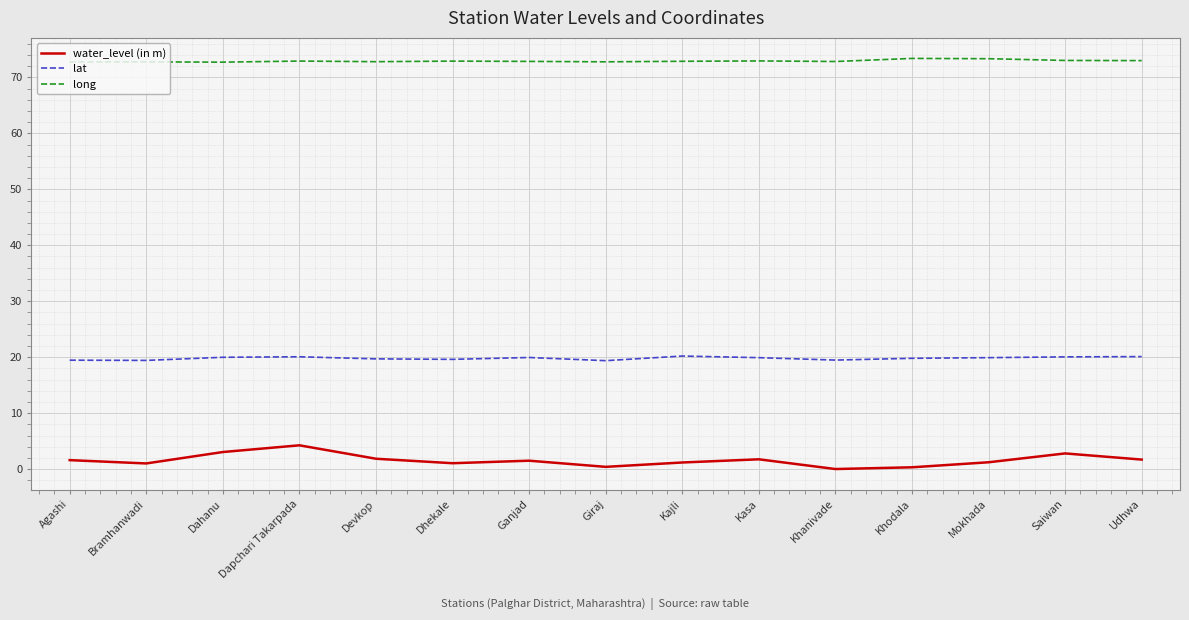

What is the average value of the lat series?

19.8